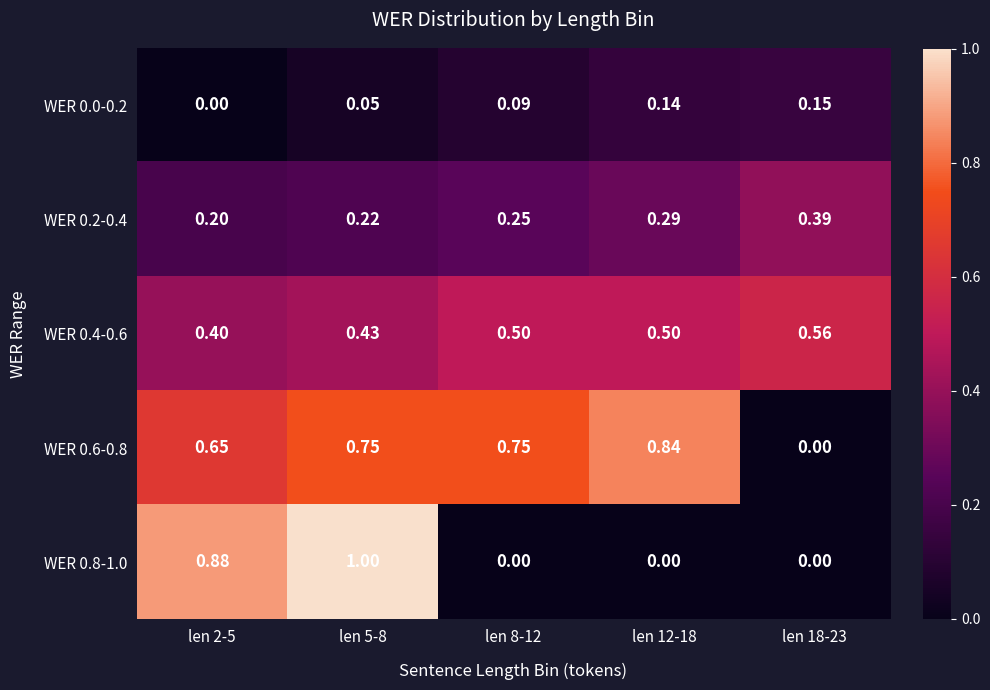

Is the value of WER 0.6-0.8 at len 12-18 greater than the value of WER 0.0-0.2 at len 12-18?

Yes